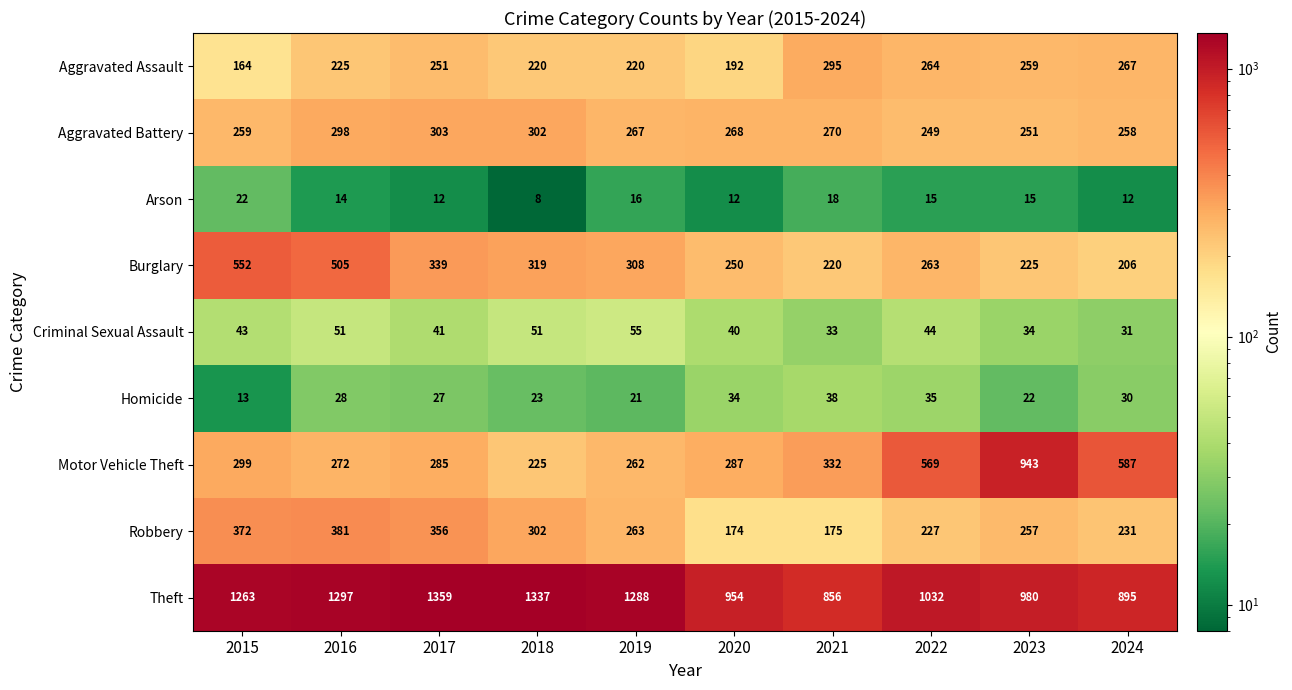

What is the difference between the Aggravated Battery values at 2018 and 2019?

35